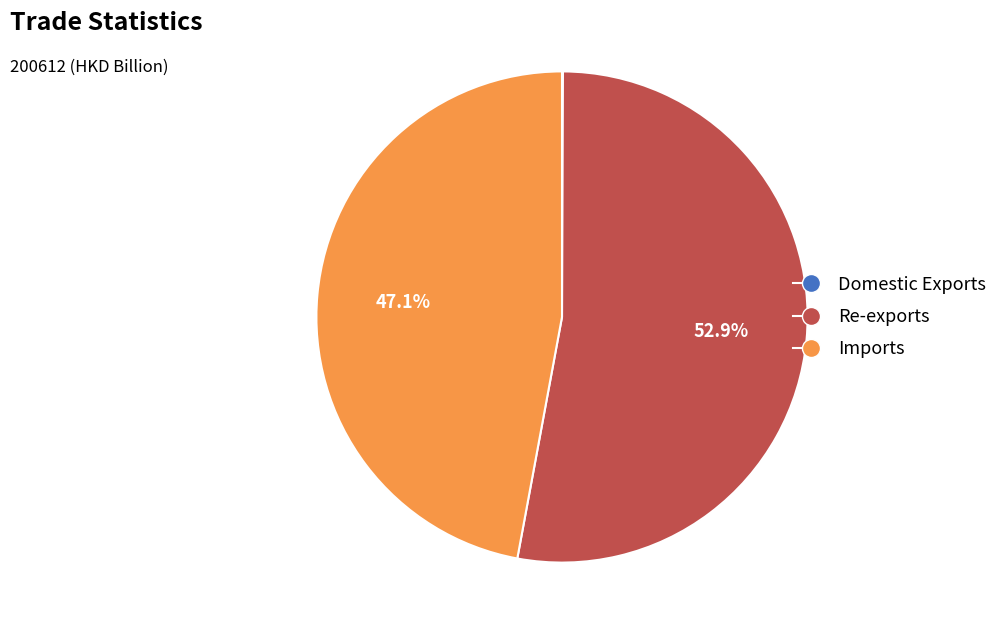

Does Re-exports account for over 50% of the chart?

Yes